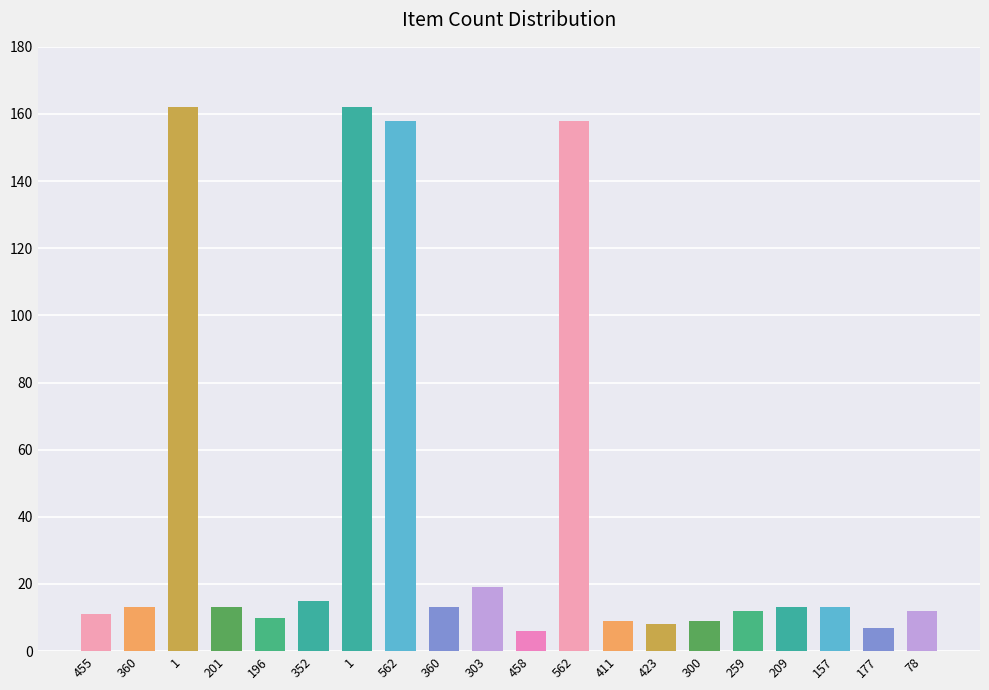

Where does the data first go above 13?

1